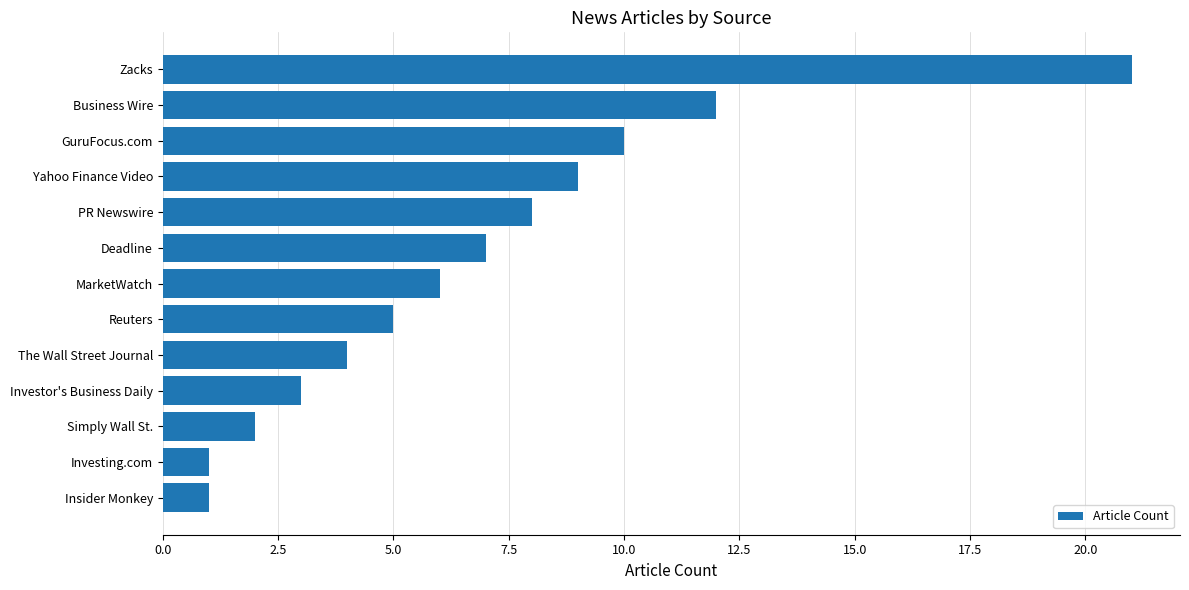

Reading top to bottom, extract all data points from this chart.

21	12	10	9	8	7	6	5	4	3	2	1	1